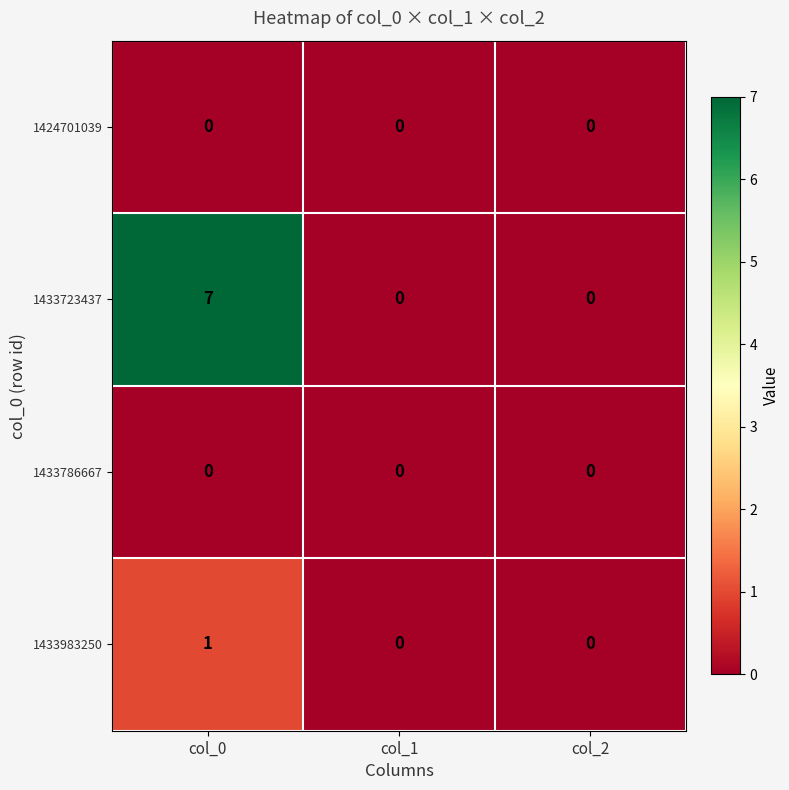

Reading left to right, extract all data points from this chart.

1424701039: col_0=0	col_1=0	col_2=0
1433723437: col_0=7	col_1=0	col_2=0
1433786667: col_0=0	col_1=0	col_2=0
1433983250: col_0=1	col_1=0	col_2=0